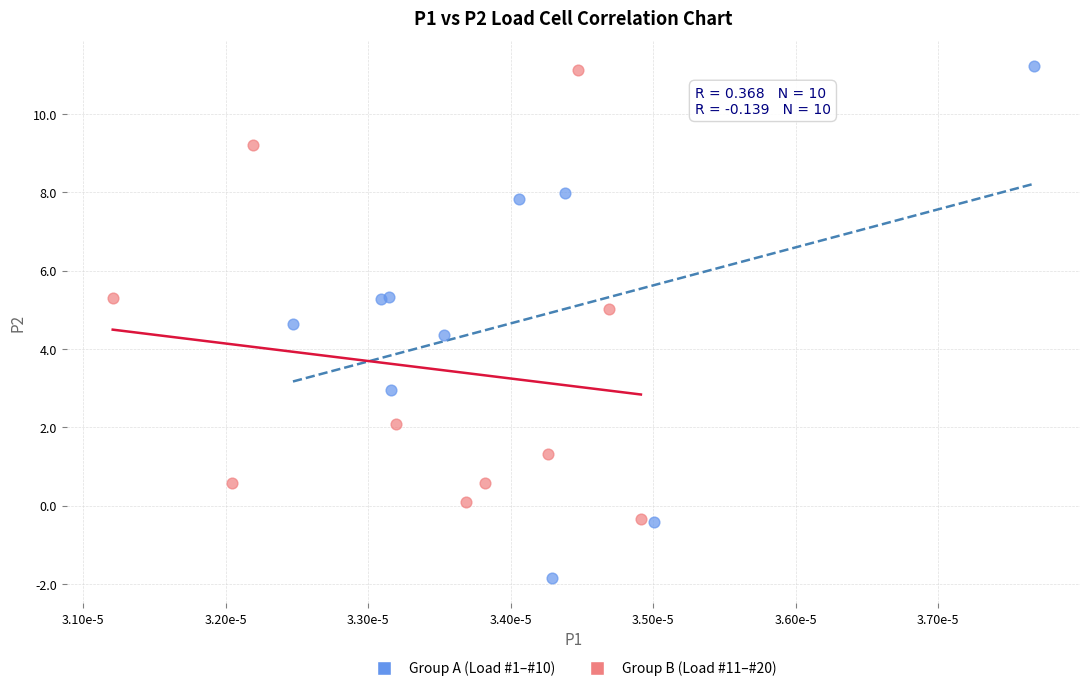

What are all the series names shown in the legend?

Group A (Load #1–#10), Group B (Load #11–#20)